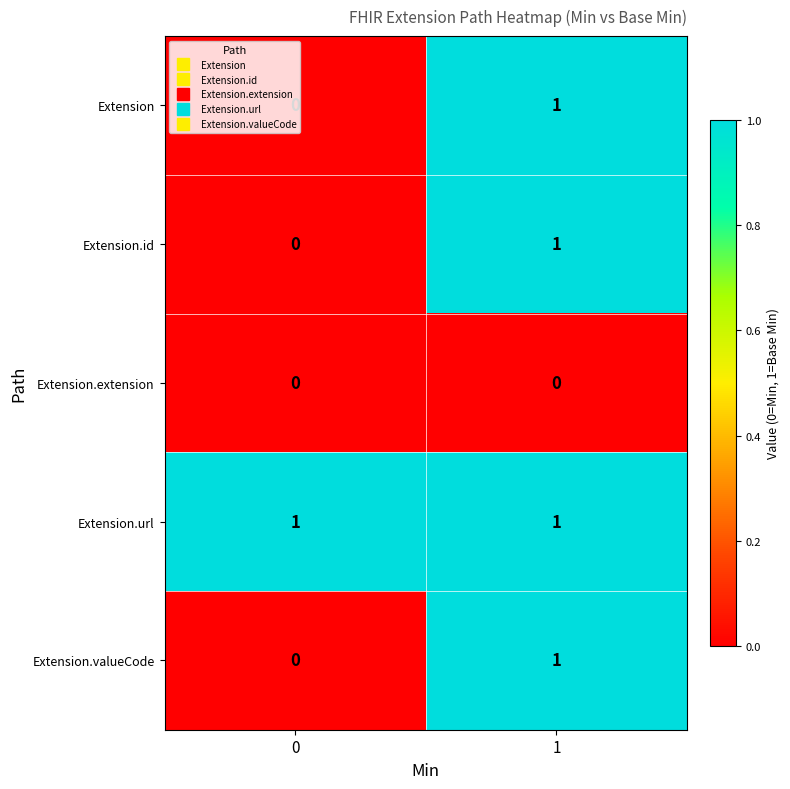

What is the greatest value displayed?

1